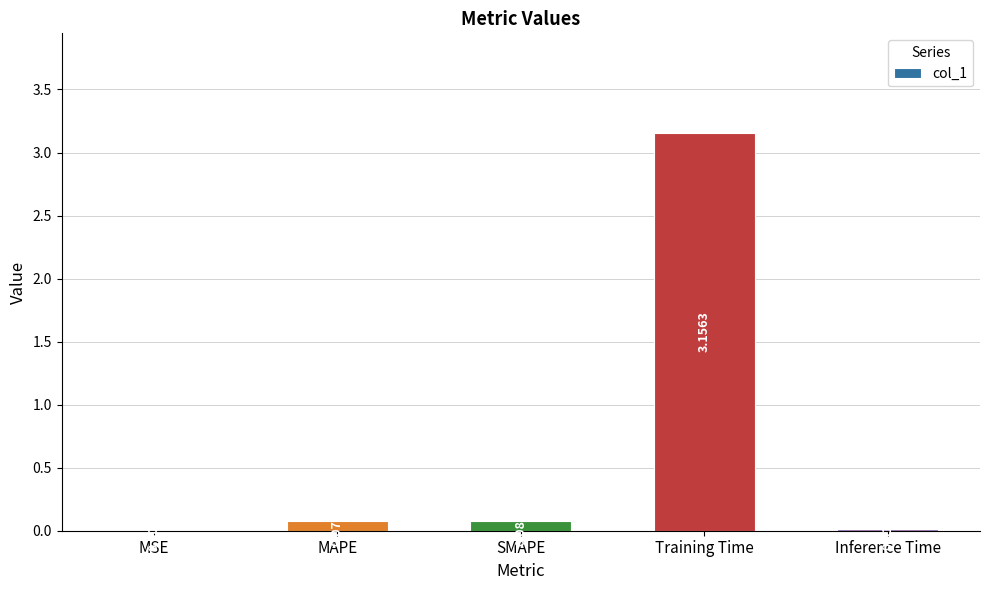

Are the bars horizontal?

No